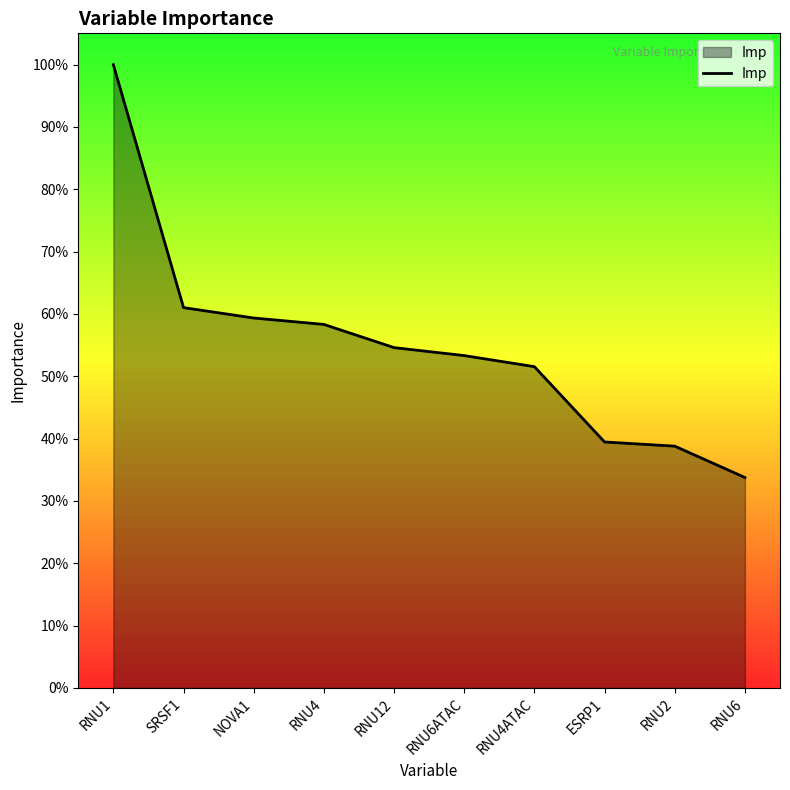

Is this an area chart (filled region under the line)?

Yes